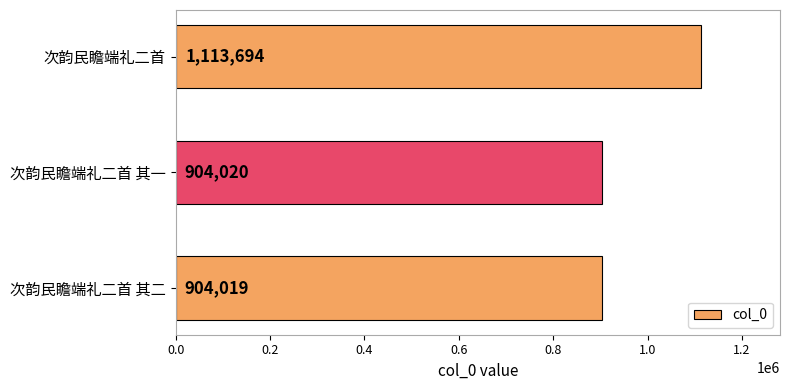

Reading bottom to top, what are all the values shown in this chart?

次韵民瞻端礼二首 其二=904019	次韵民瞻端礼二首 其一=904020	次韵民瞻端礼二首=1113694